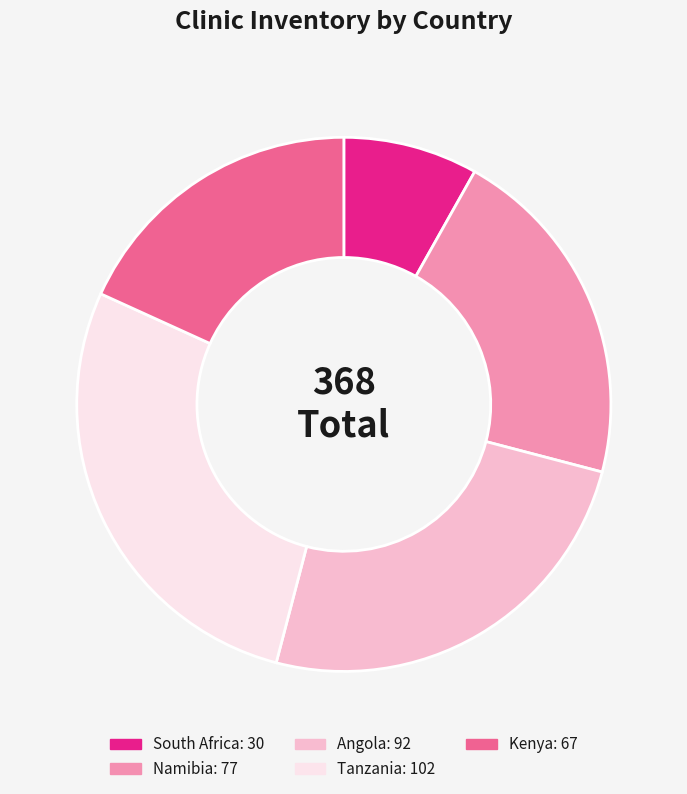

Rank the categories by value from highest to lowest.

Tanzania, Angola, Namibia, Kenya, South Africa